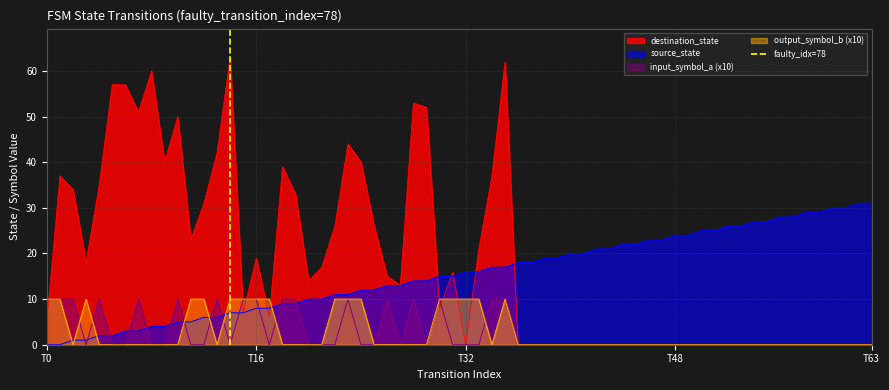

The value of source_state at T16 is 8. True or false?

True